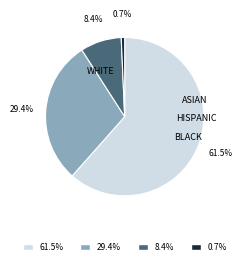

Which slice represents more than half of the pie?

61.5%